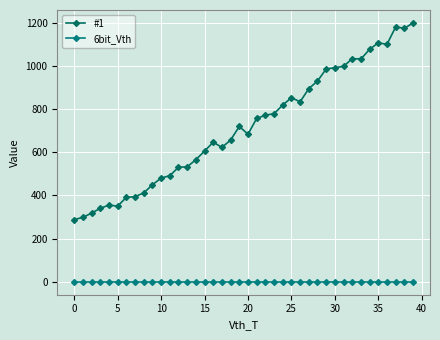

What is the label of the 34th point from the left?

33